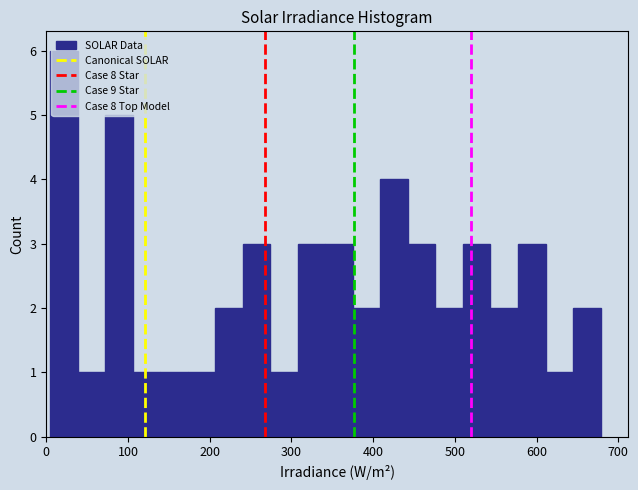

Read against the x-axis, roughly where is the centre of the tallest bar?

20